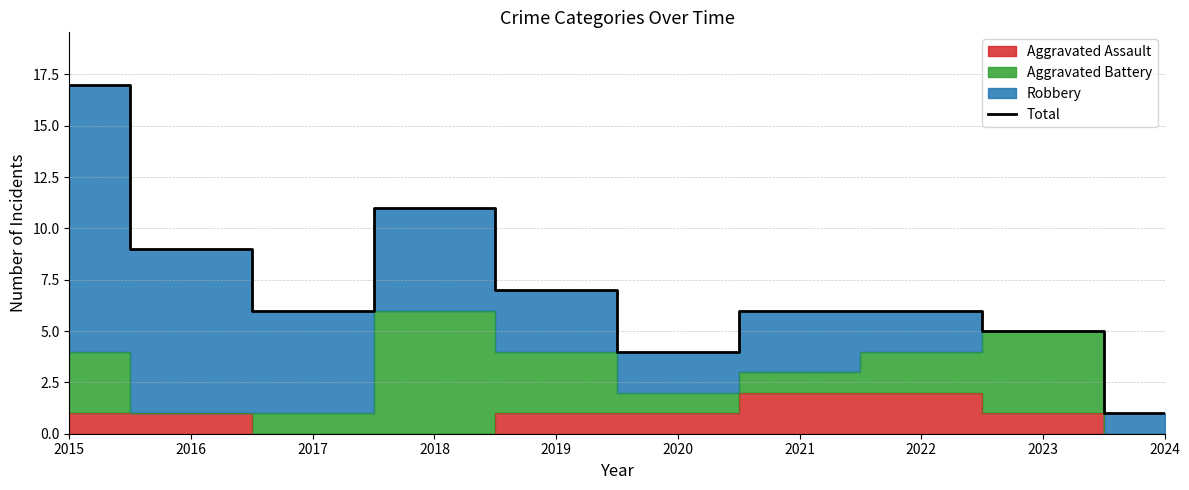

How many points are lower than both their immediate neighbors (excluding endpoints)?

2